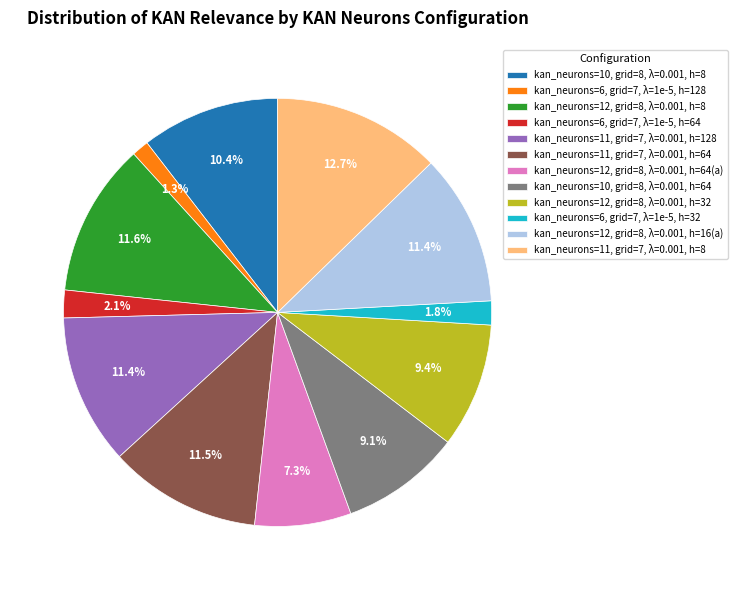

To the nearest percent, what is the difference between the largest and smallest slice percentages?

11%